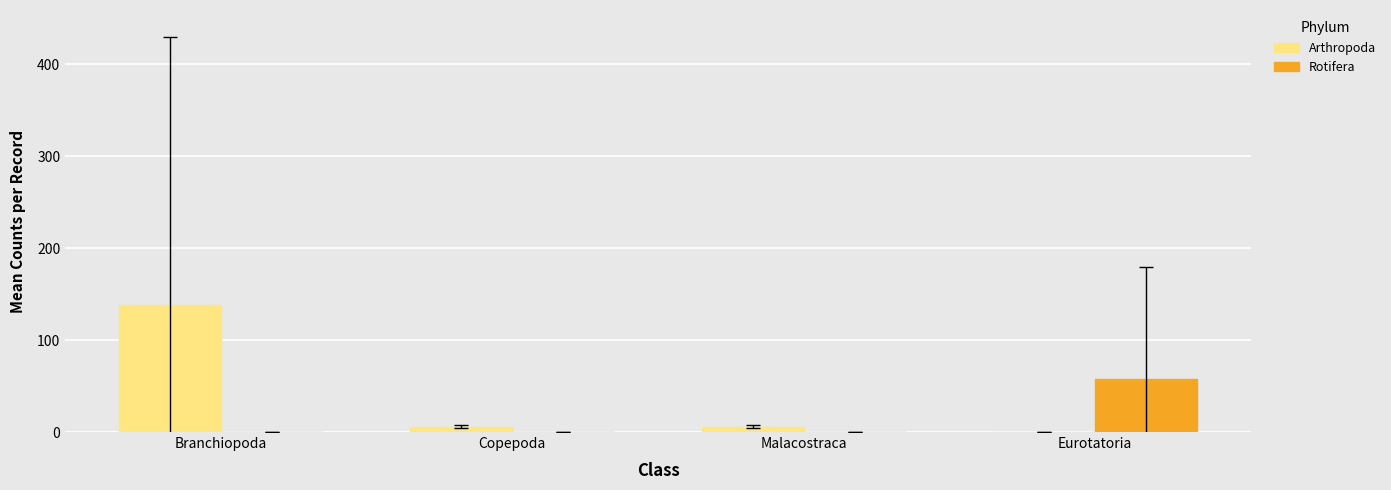

How many series are shown in this chart?

2